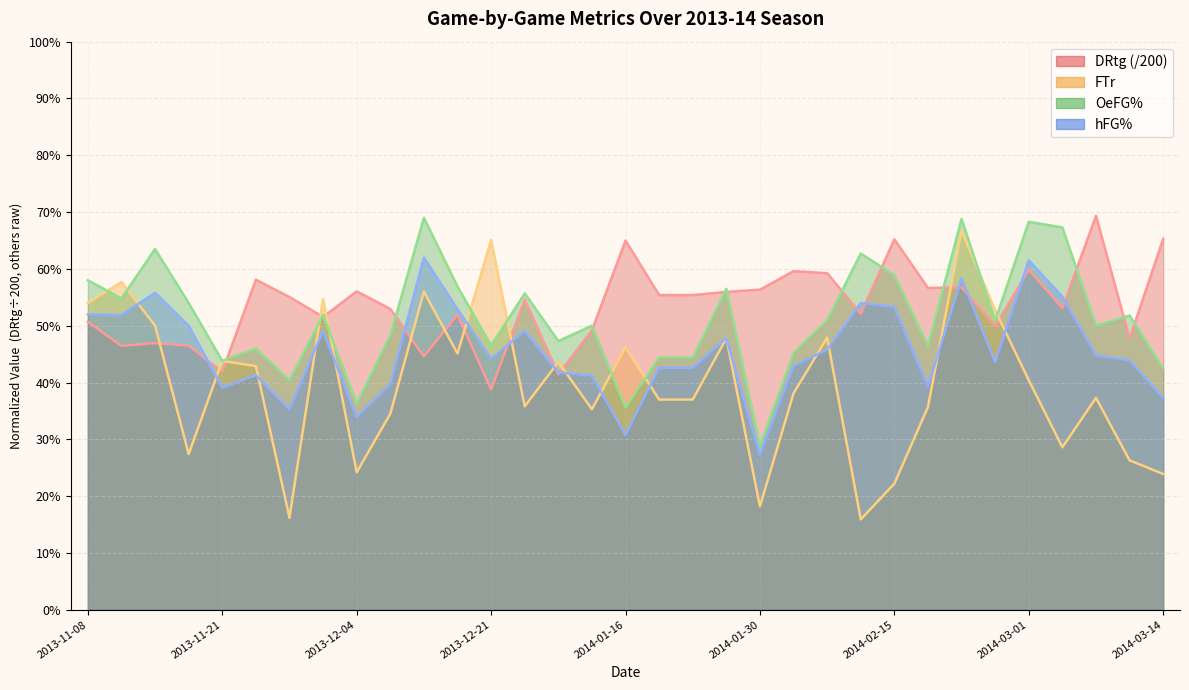

The value of DRtg at 2014-02-05 is 0.6. True or false?

True